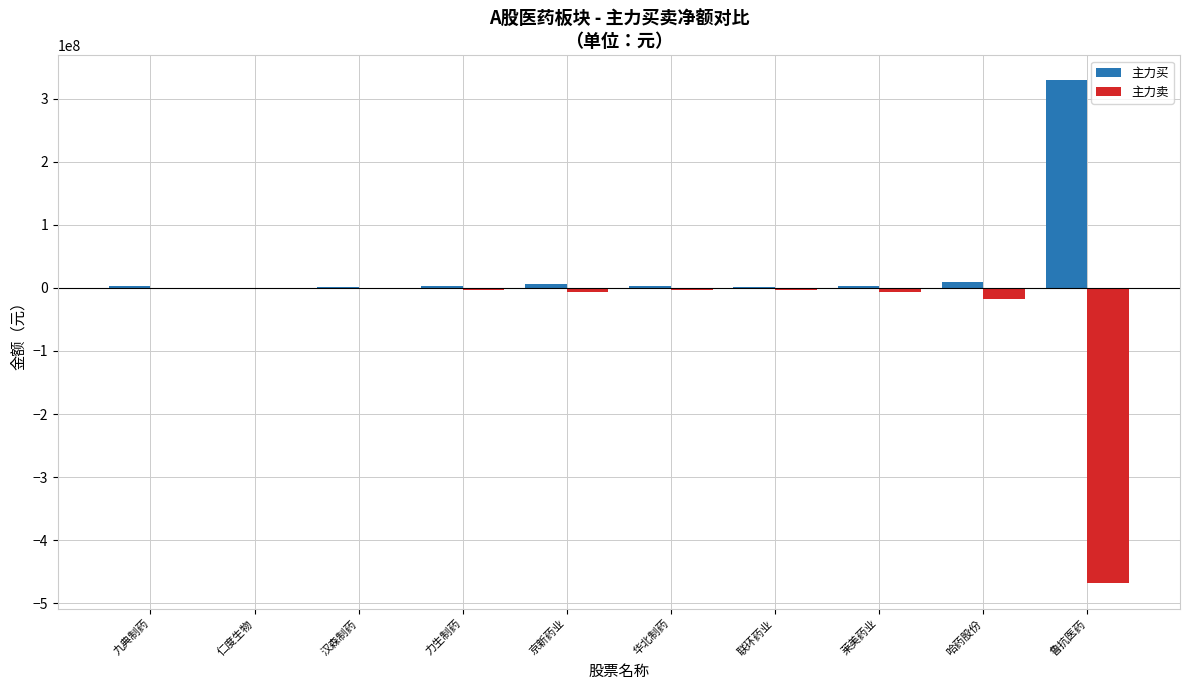

What is the sum of all 主力卖 values?

-512668341